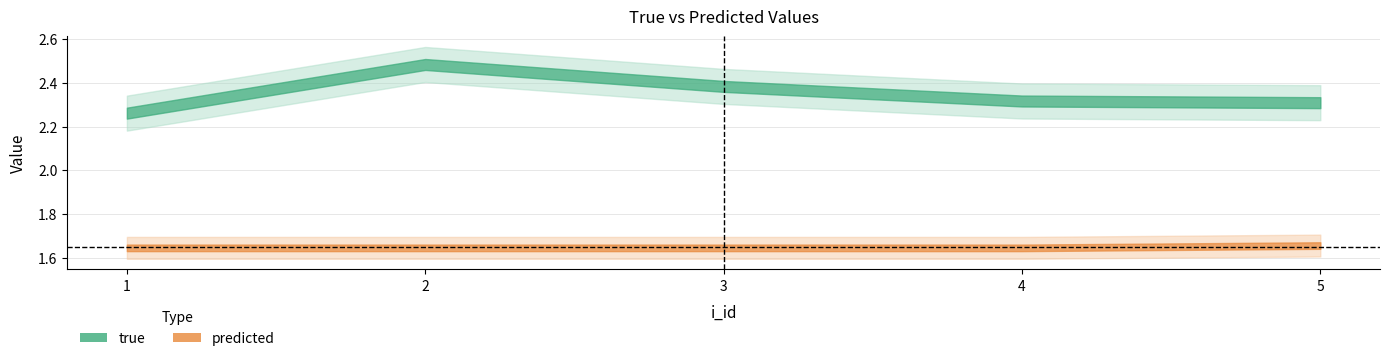

What is the lowest value of the predicted series?

1.6